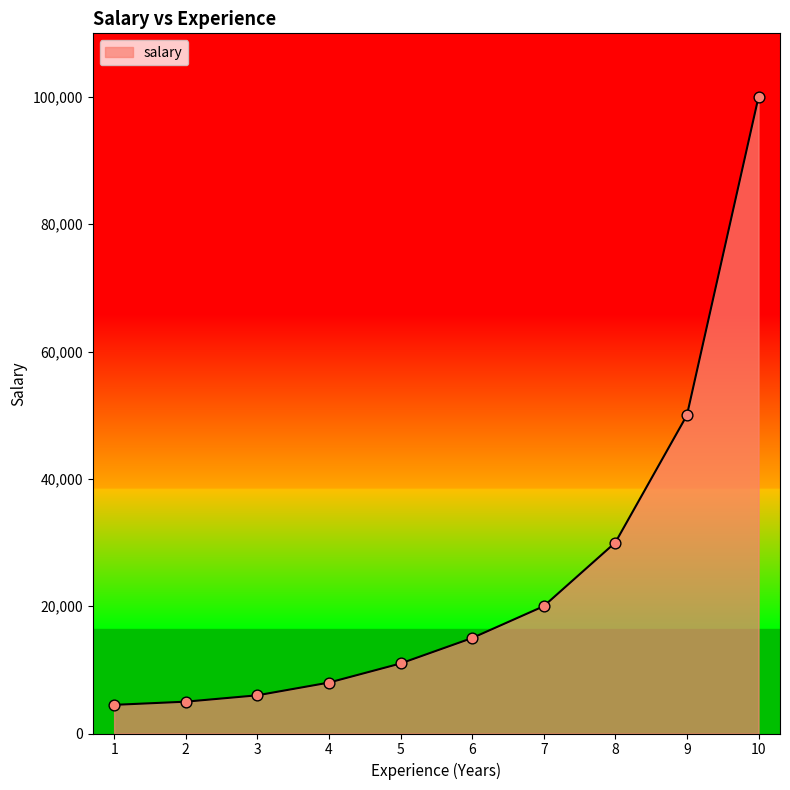

What is the ratio of the value at 3 to the value at 7?

0.3